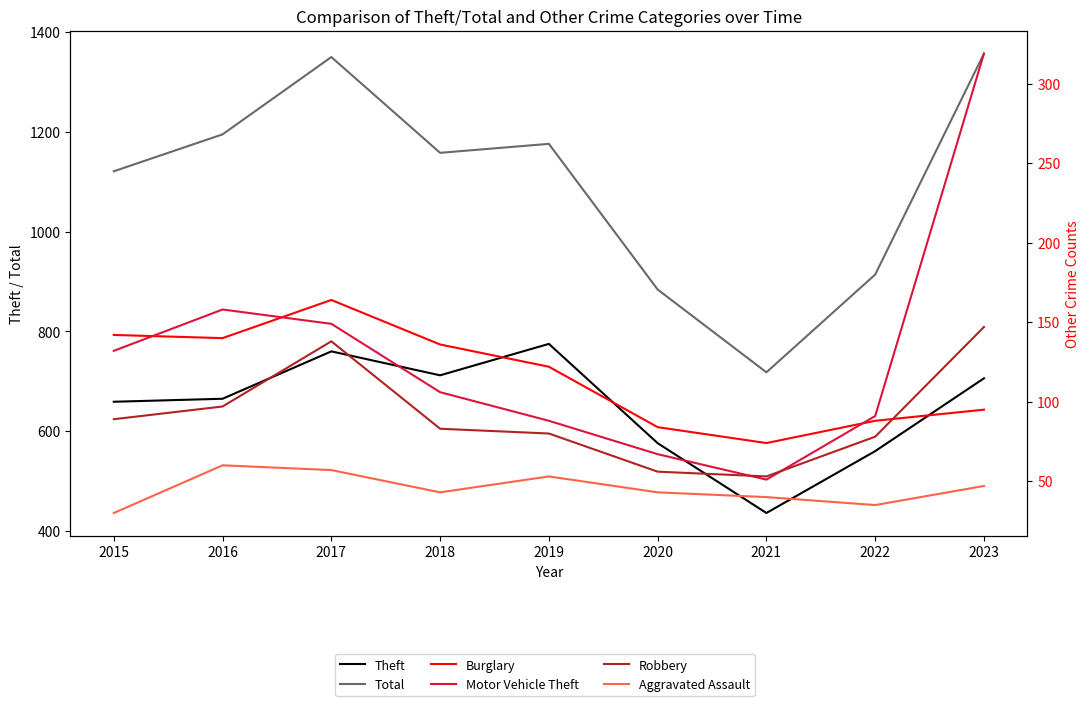

Rank the series at 2021 from highest to lowest value.

Total, Theft, Burglary, Robbery, Motor Vehicle Theft, Aggravated Assault